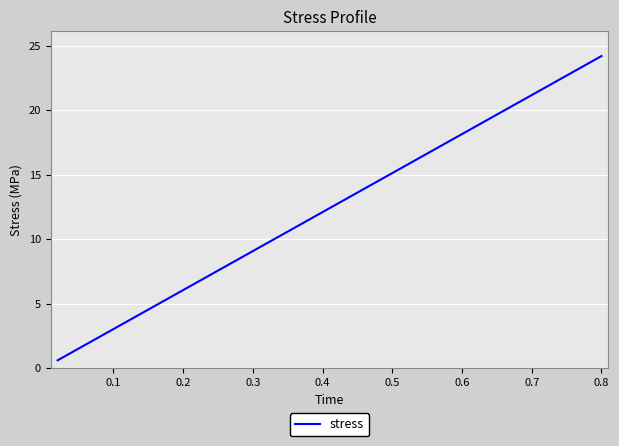

Count the number of data series in this chart.

1